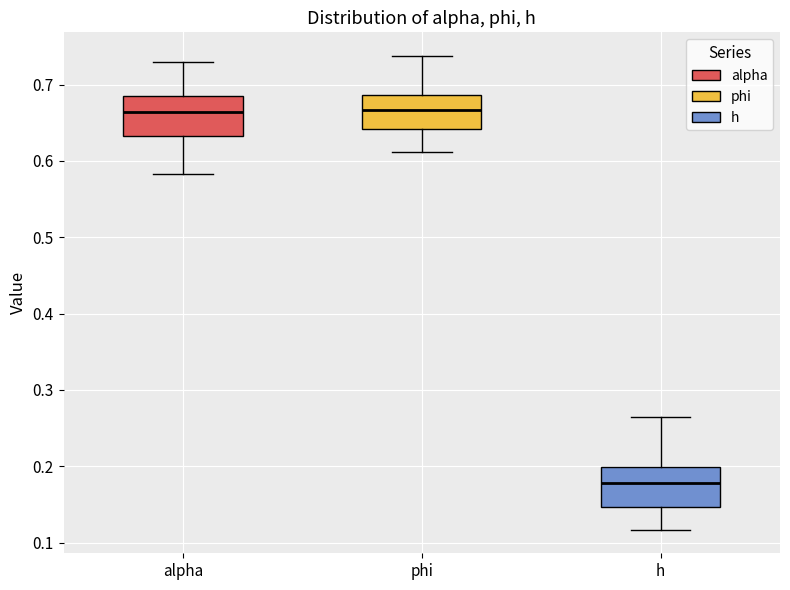

Reading left to right, transcribe this box plot: for each box, give where its median line is, the range the box spans, and where its two whiskers end, as read against the y-axis. The values are not printed on the chart, so give them approximately, as read against the axis.

alpha: median 0.66, box 0.63 to 0.69, whiskers 0.58 to 0.73
phi: median 0.67, box 0.64 to 0.69, whiskers 0.61 to 0.74
h: median 0.18, box 0.15 to 0.20, whiskers 0.12 to 0.26